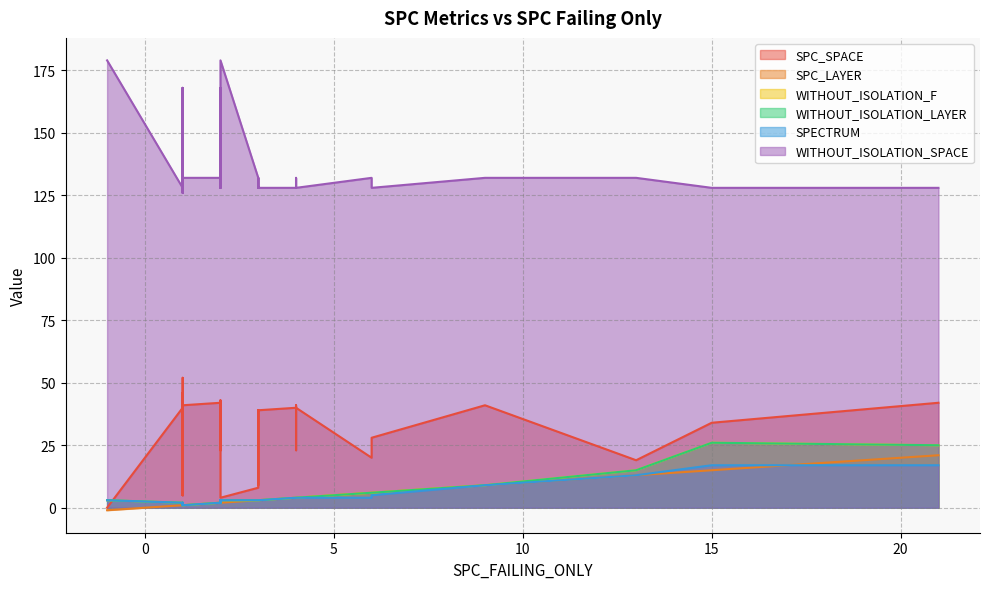

What is the value of the SPC_LAYER point at the 17th from the left?

3